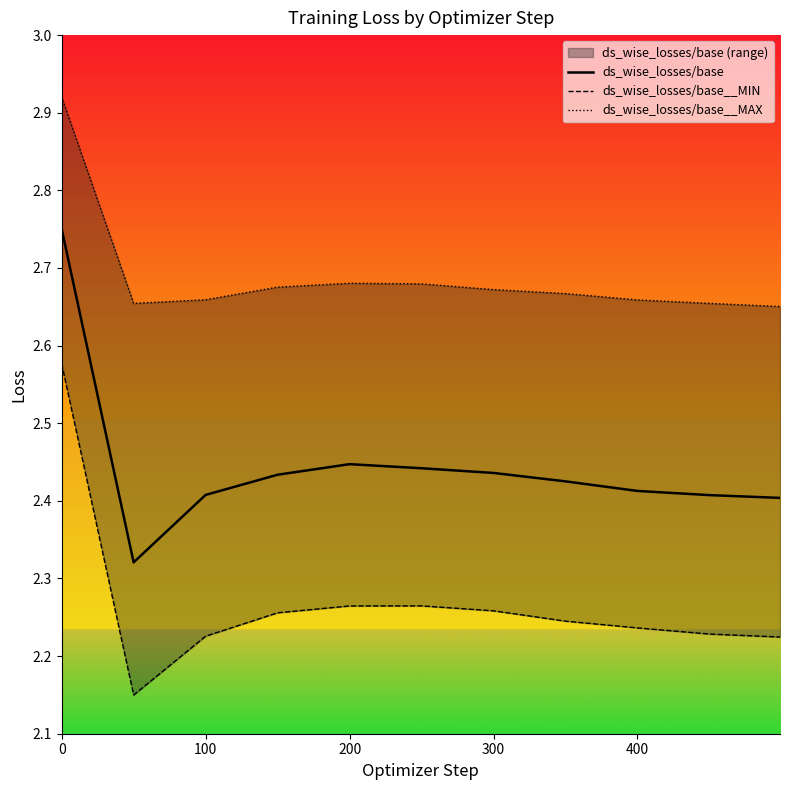

What is the maximum value for ds_wise_losses/base?

2.8